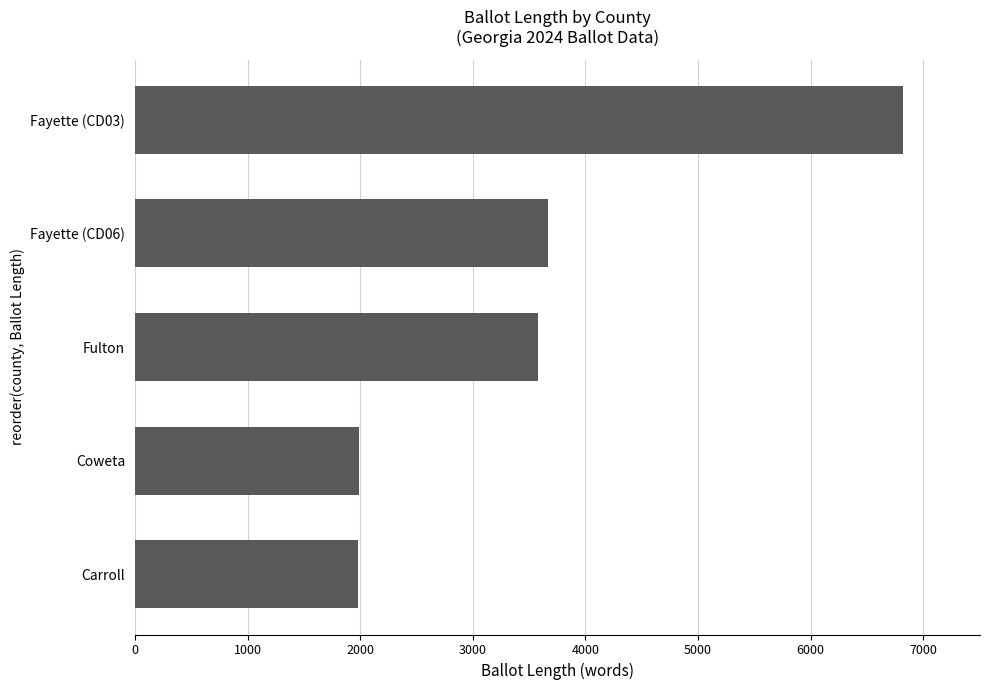

Where is the data nearest to the value 4401?

Fayette (CD06)